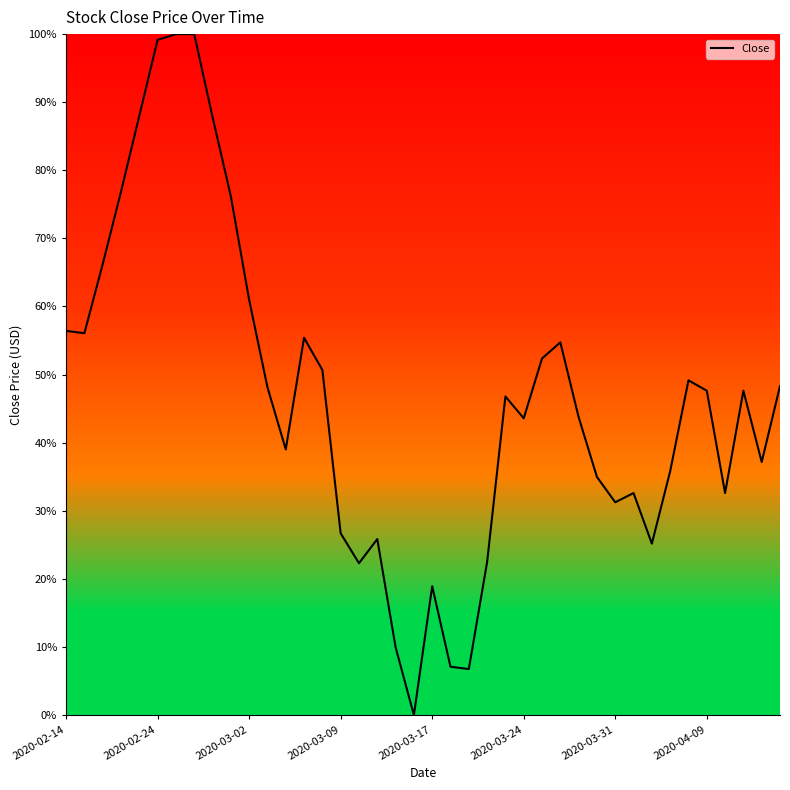

What is the maximum value shown in the chart?

100.0